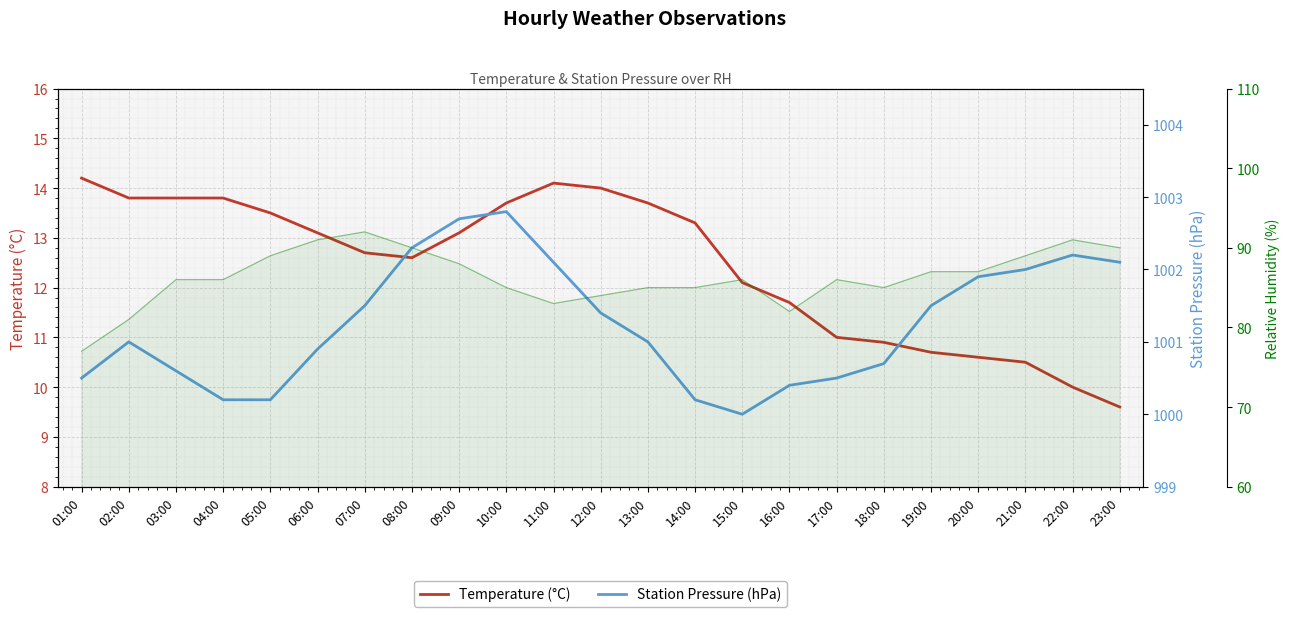

True or false: RH (%) has a value of 89.0 at 21:00.

True